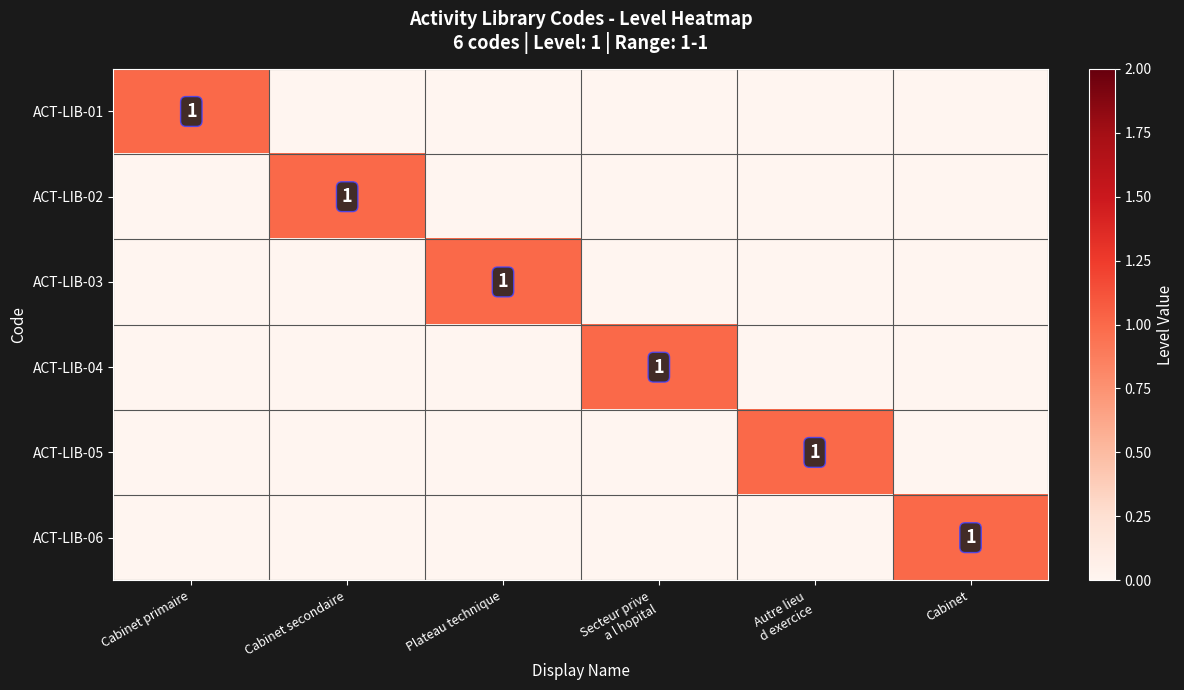

What is the total value across all series at Cabinet?

1